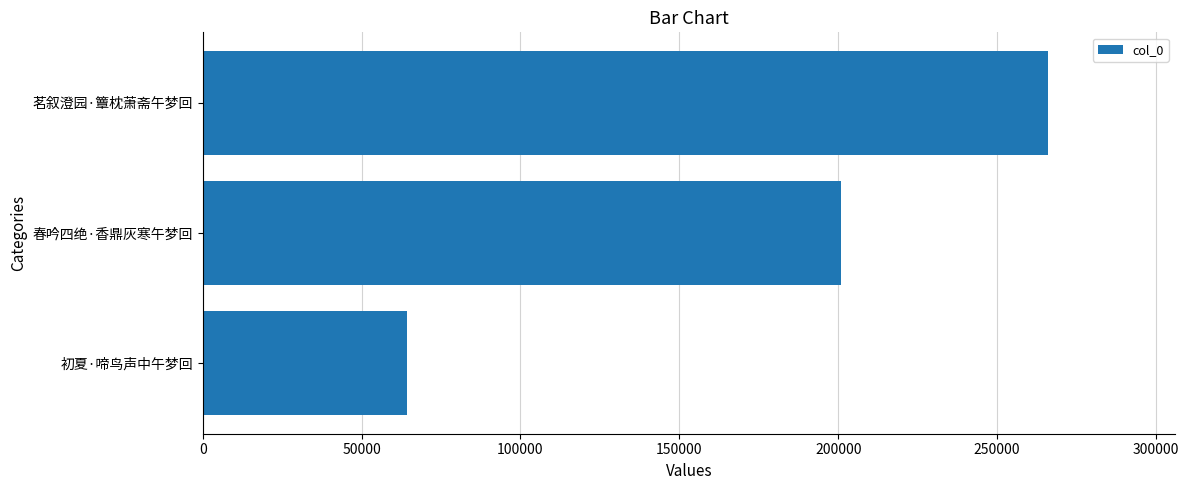

List the labels in order of value, smallest first.

初夏·啼鸟声中午梦回, 春吟四绝·香鼎灰寒午梦回, 茗叙澄园·簟枕萧斋午梦回